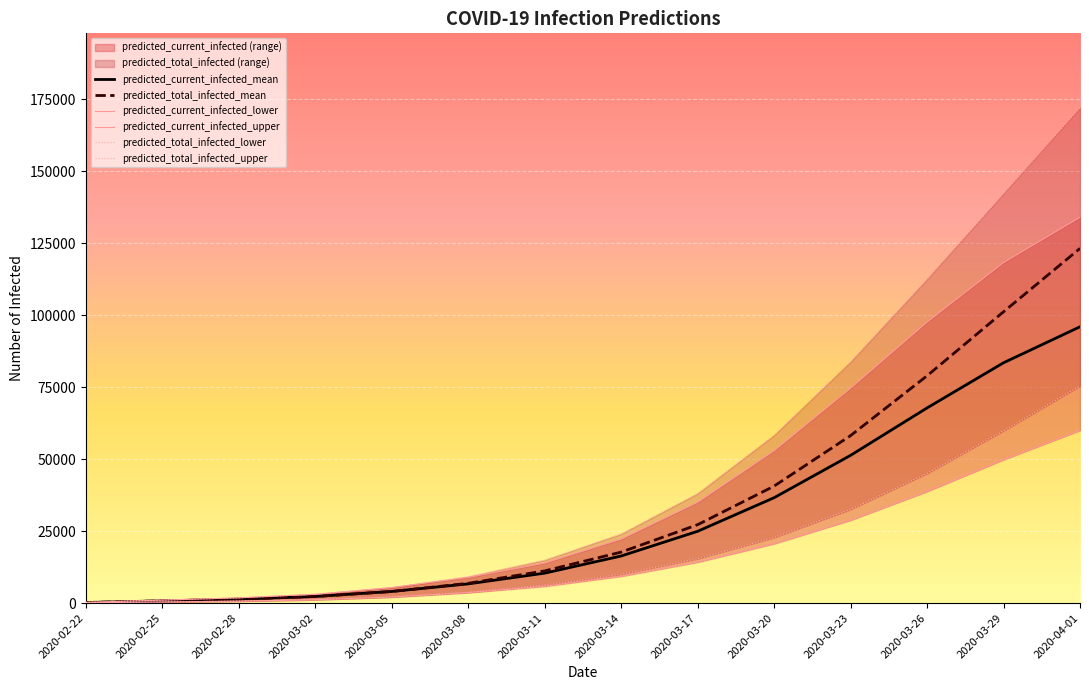

At which label is predicted_total_infected_mean closest to 61675?

2020-03-23